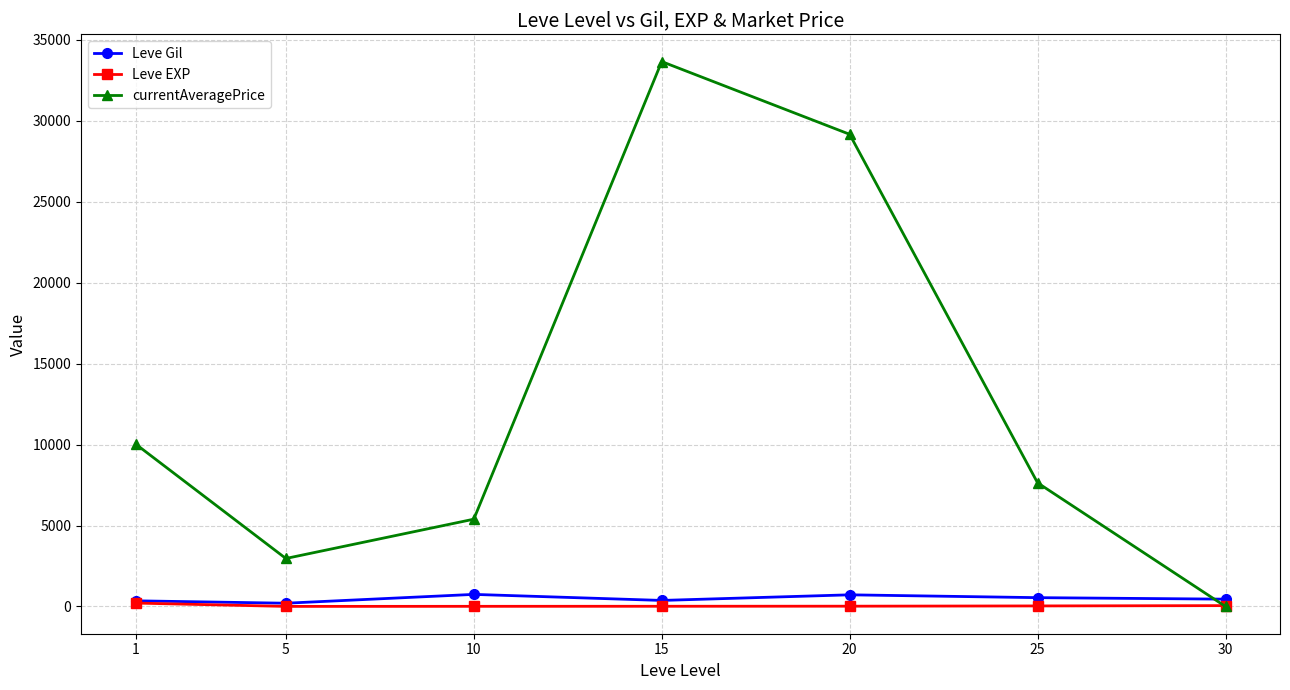

Which series ends up on top after the final intersection of currentAveragePrice and Leve Gil?

Leve Gil